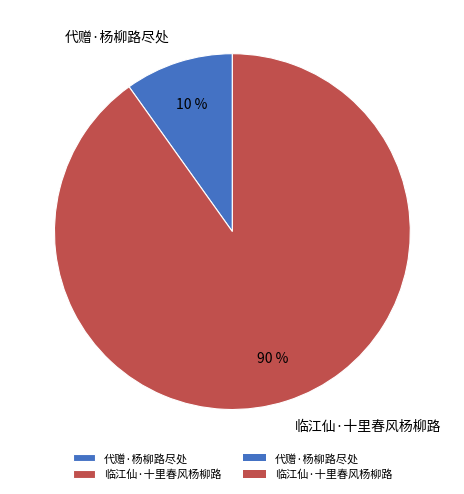

What percentage is the 代赠·杨柳路尽处 slice, to the nearest percent?

10%